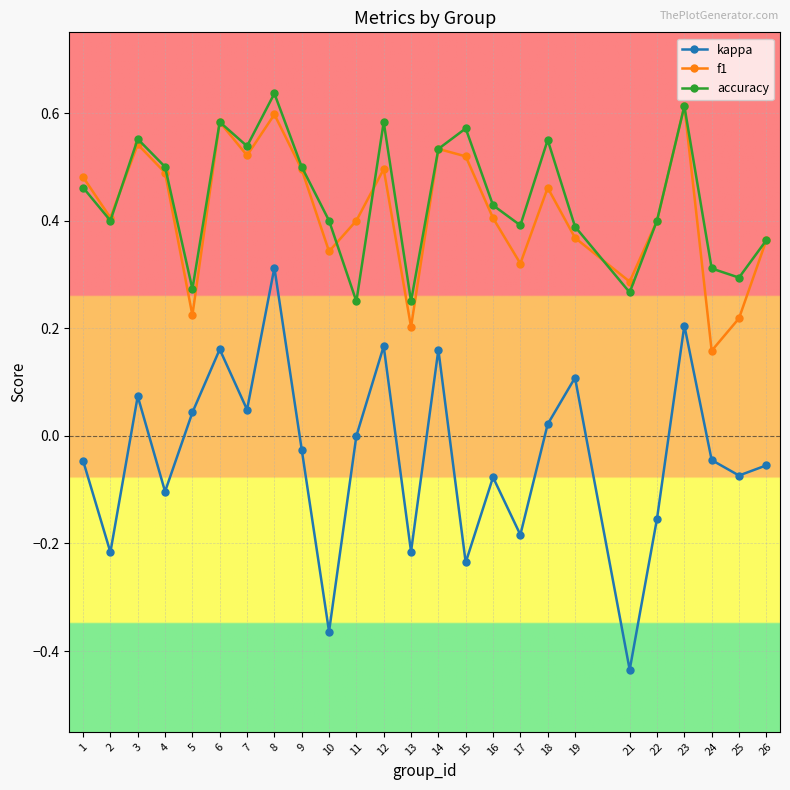

In kappa, how many points are higher than both neighbors (excluding endpoints)?

8